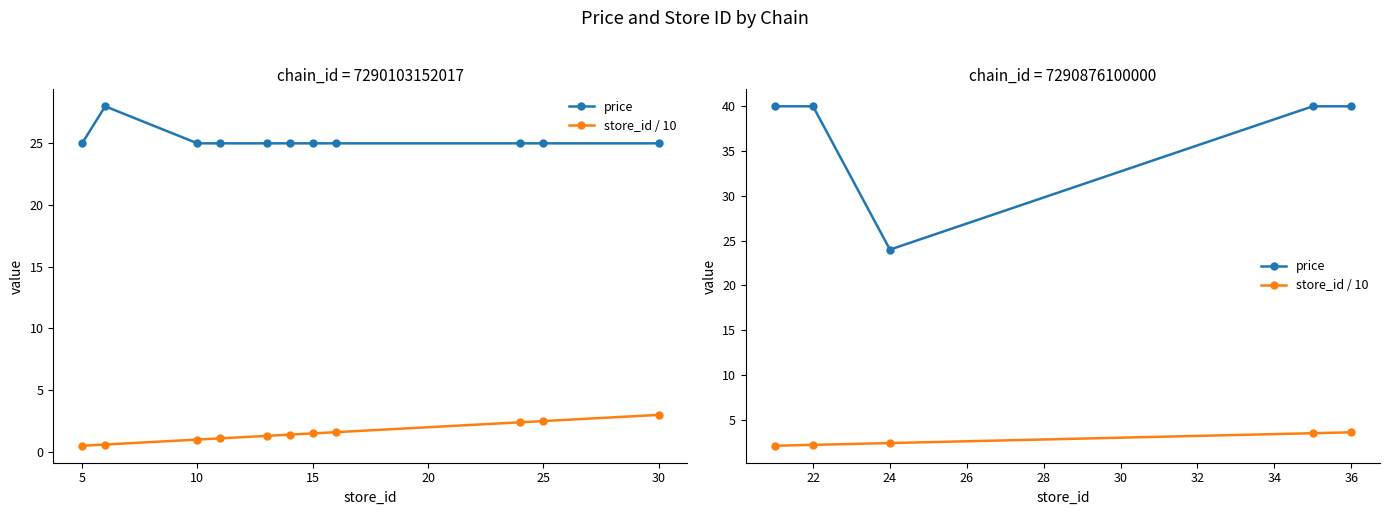

At 36, list the series in order from largest to smallest.

price, store_id / 10